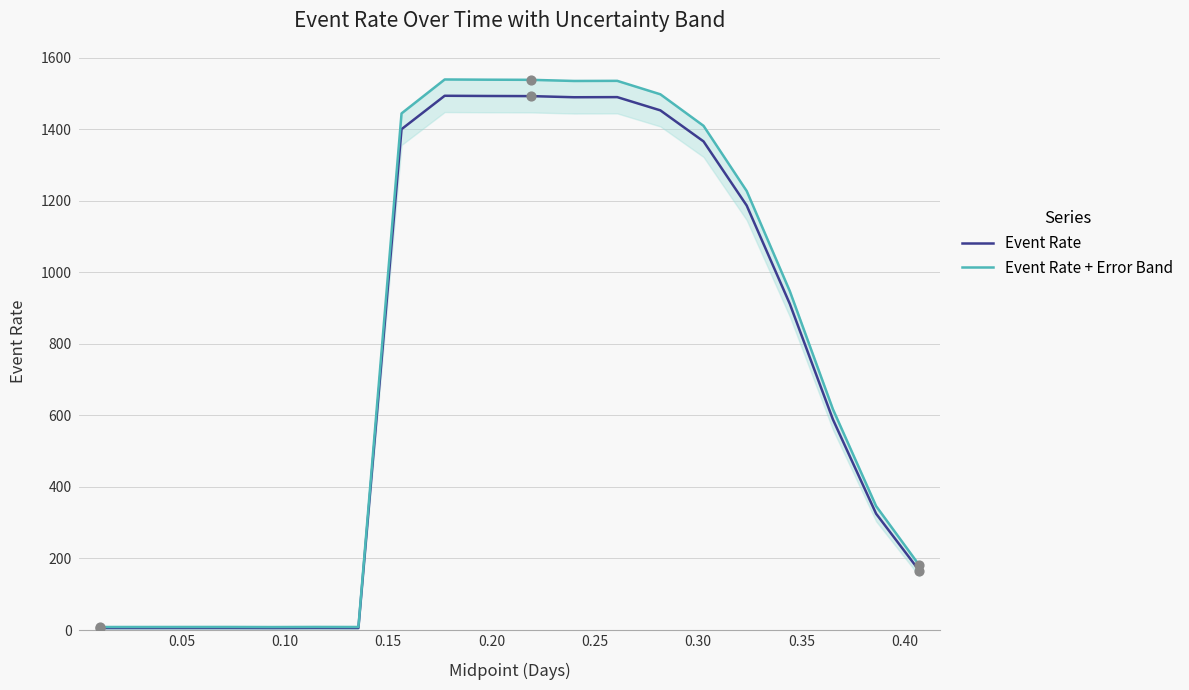

Which series contains the lowest Y value?

Event Rate